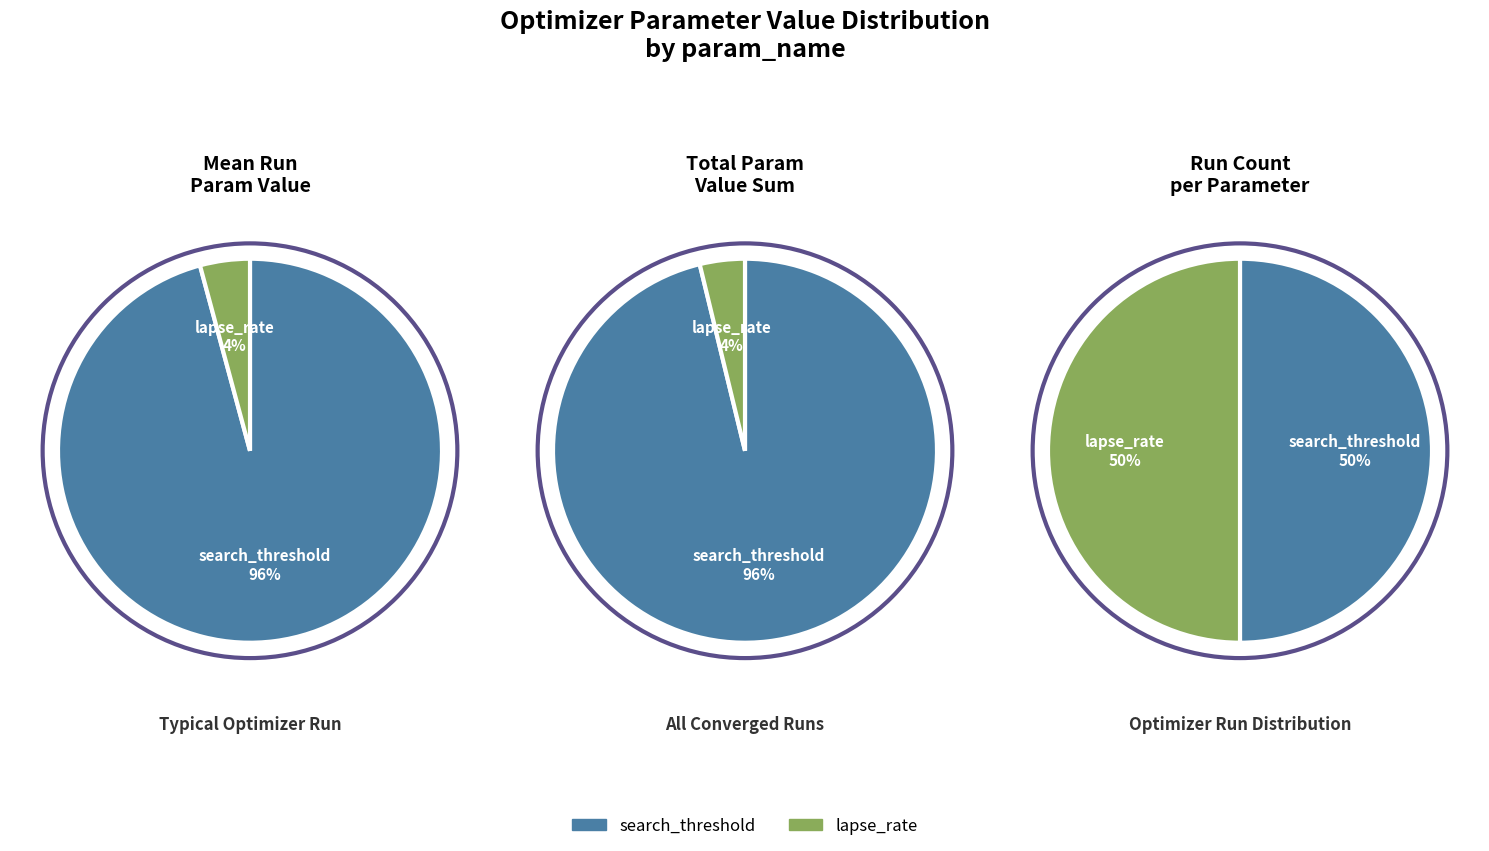

The lapse_rate slice represents 15% of the pie. True or false?

False